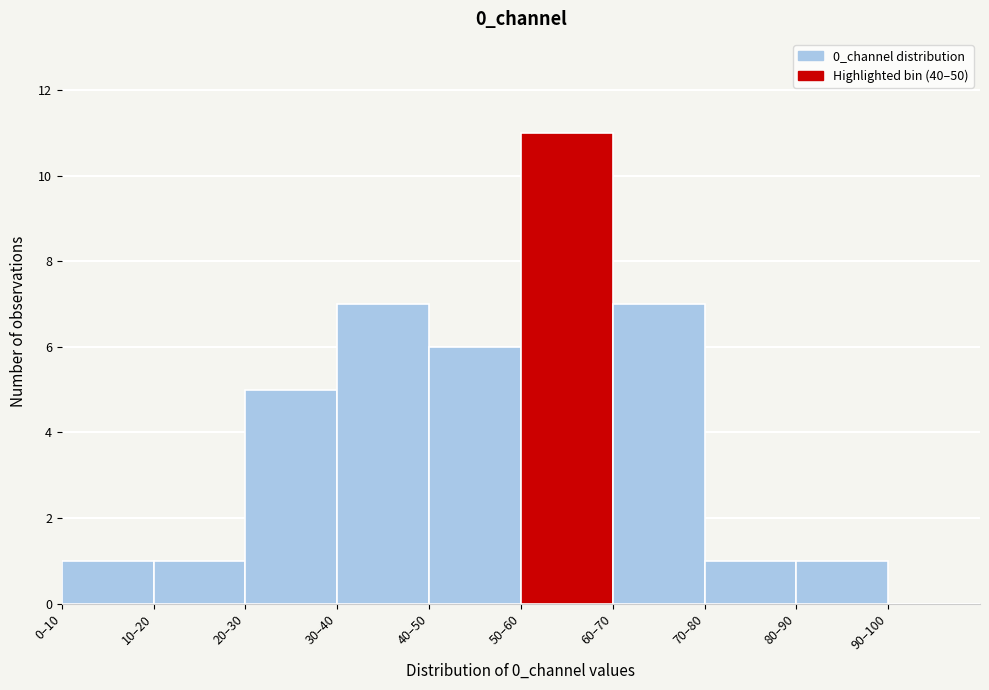

Reading right to left, transcribe all the data shown in this chart.

90–100=0	80–90=1	70–80=1	60–70=7	50–60=11	40–50=6	30–40=7	20–30=5	10–20=1	0–10=1